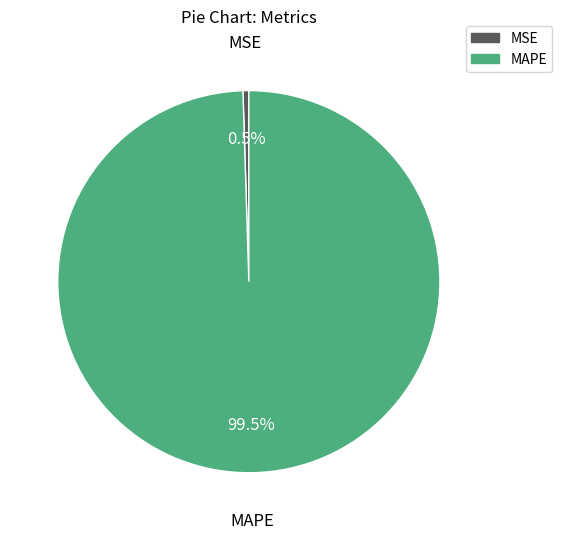

Which slice represents more than half of the pie?

MAPE